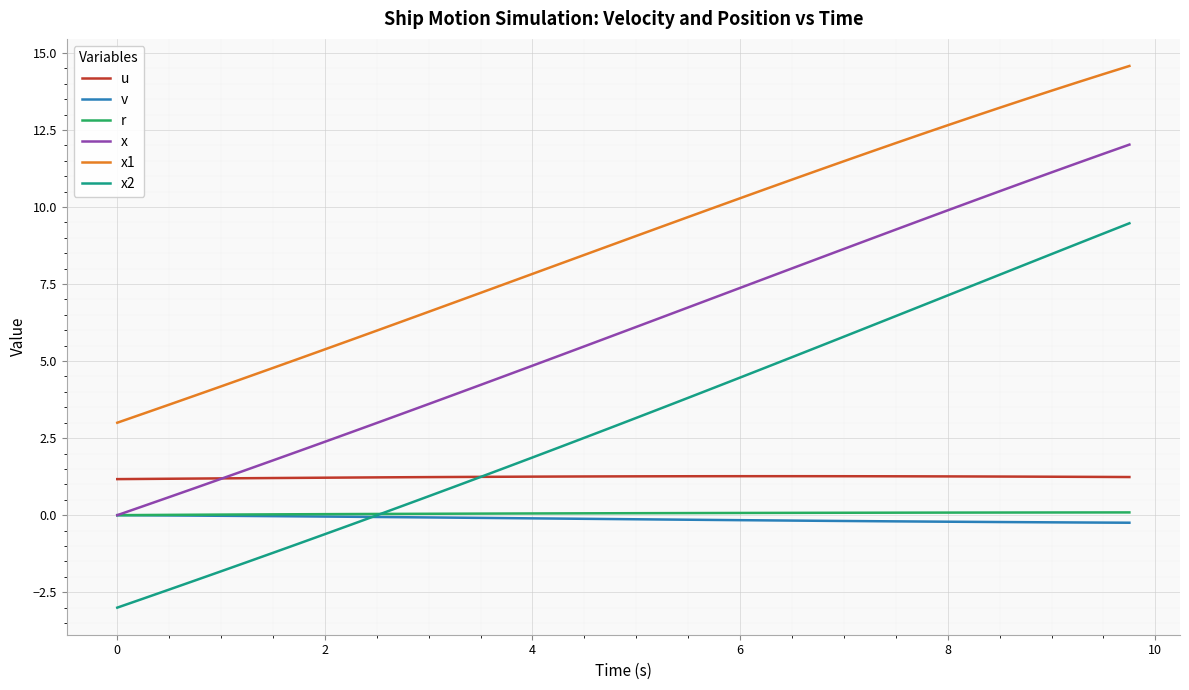

True or false: v and u cross at least once.

False